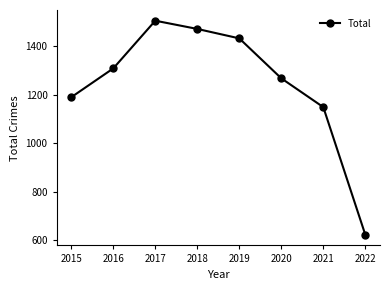

Rank the categories by value from highest to lowest.

2017, 2018, 2019, 2016, 2020, 2015, 2021, 2022